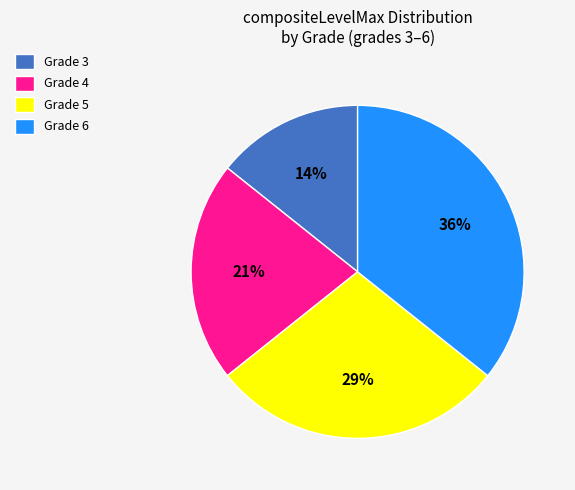

Which slice is the smallest?

Grade 3